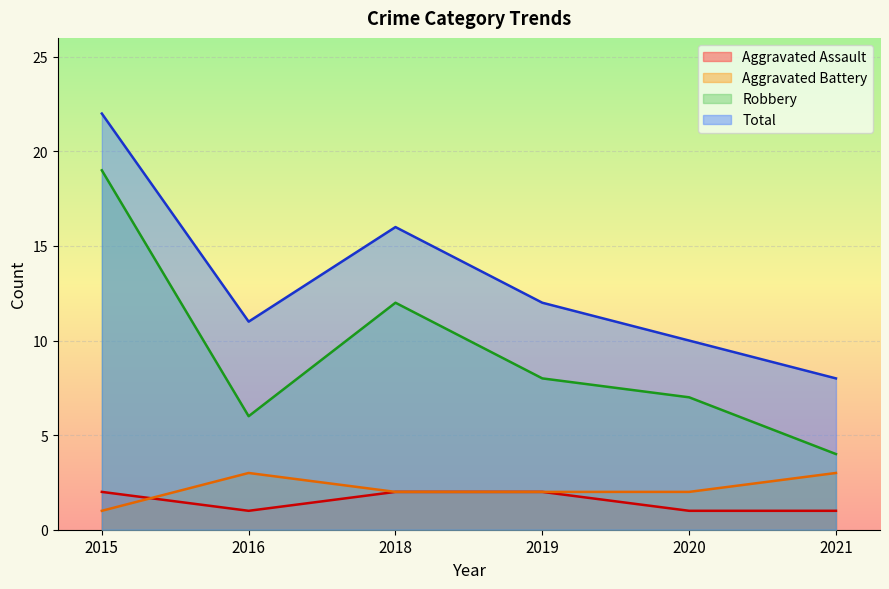

True or false: Aggravated Assault and Robbery cross at least once.

False